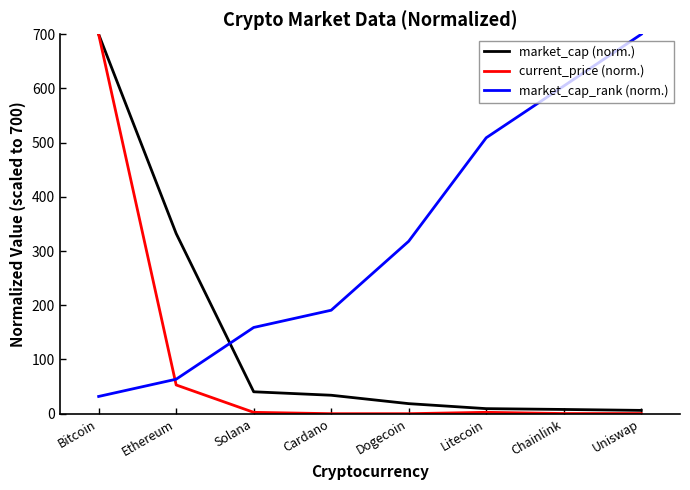

At which label is current_price (norm.) closest to 350?

Ethereum